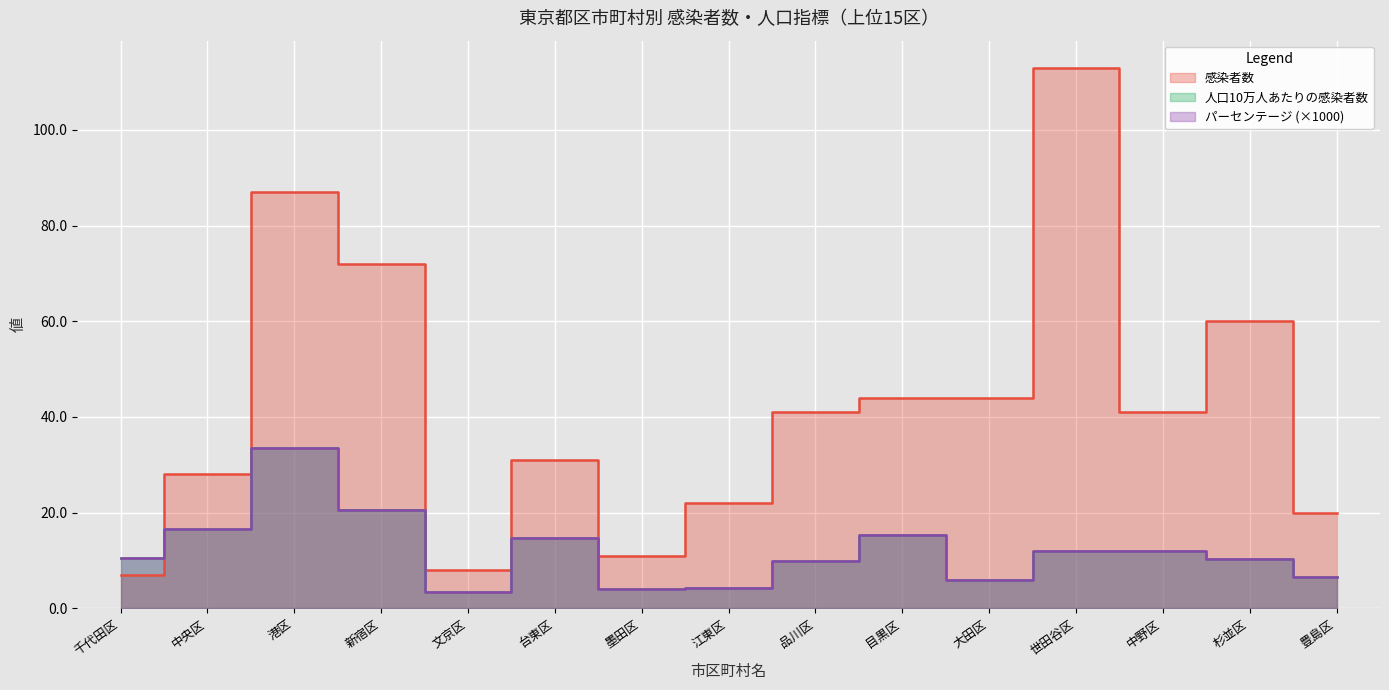

Which series ends up on top after the final intersection of 感染者数 and 人口10万人あたりの感染者数?

感染者数